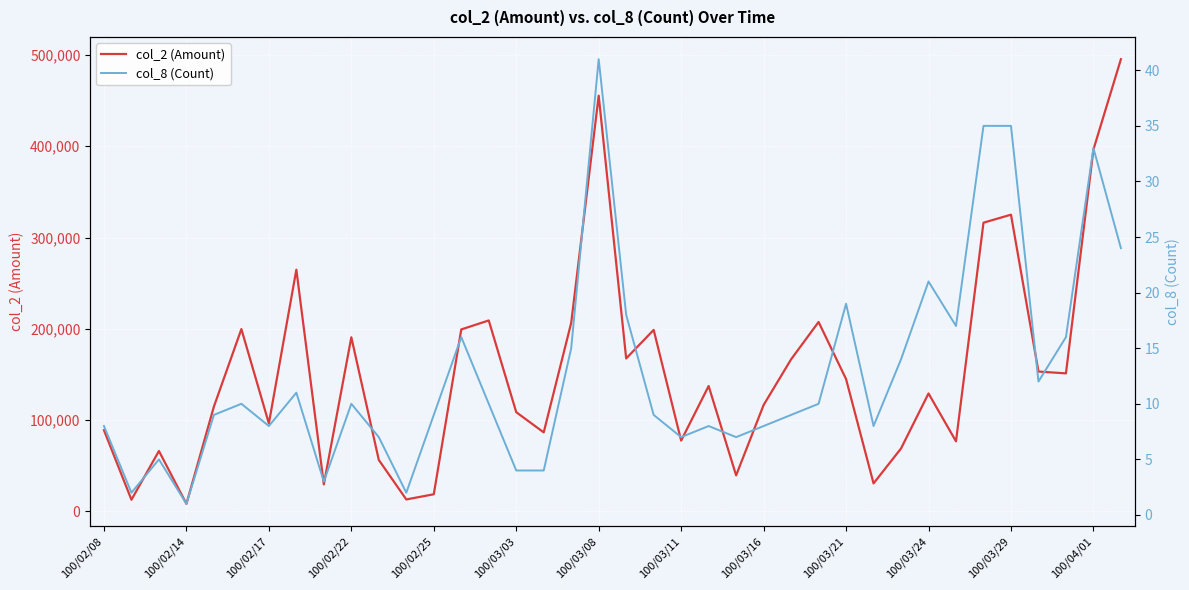

The value of col_2 (Amount) at 100/03/16 is 116500. True or false?

True